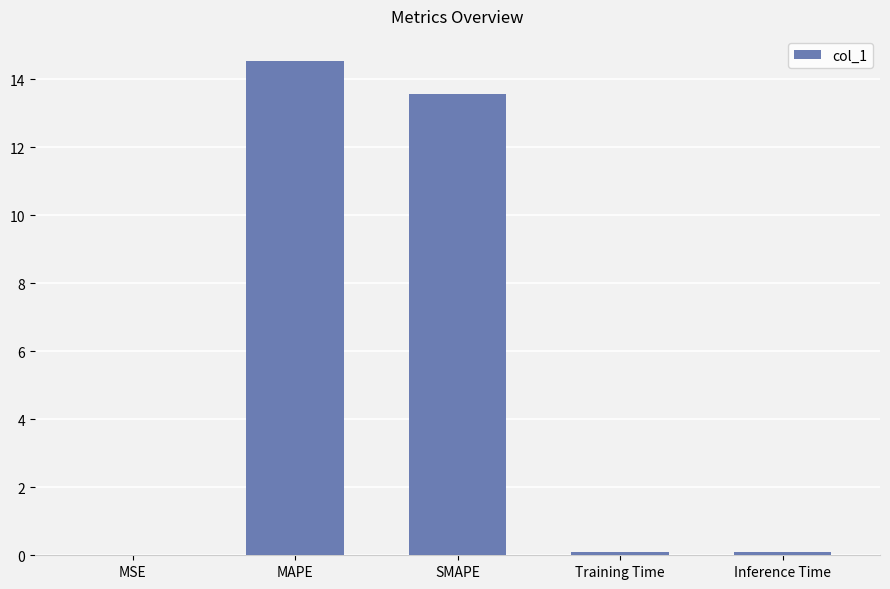

What is the greatest value displayed?

14.5